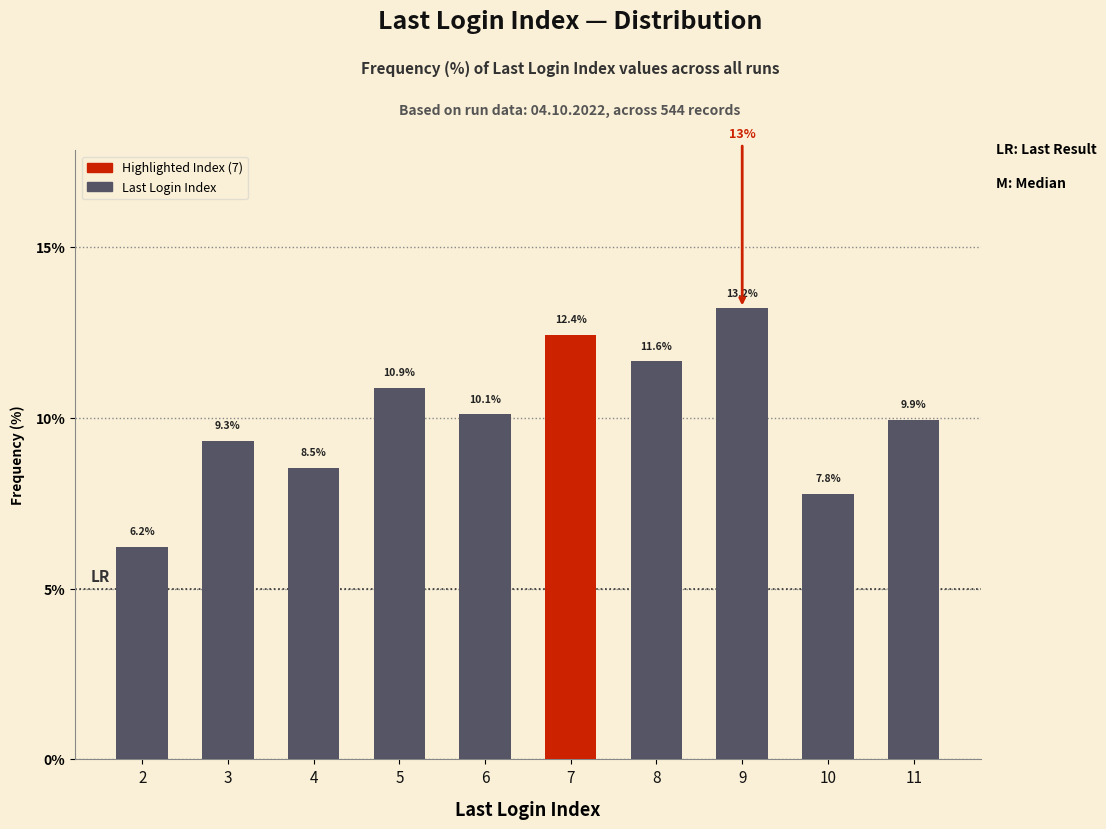

What is the approximate value at 6?

10.1